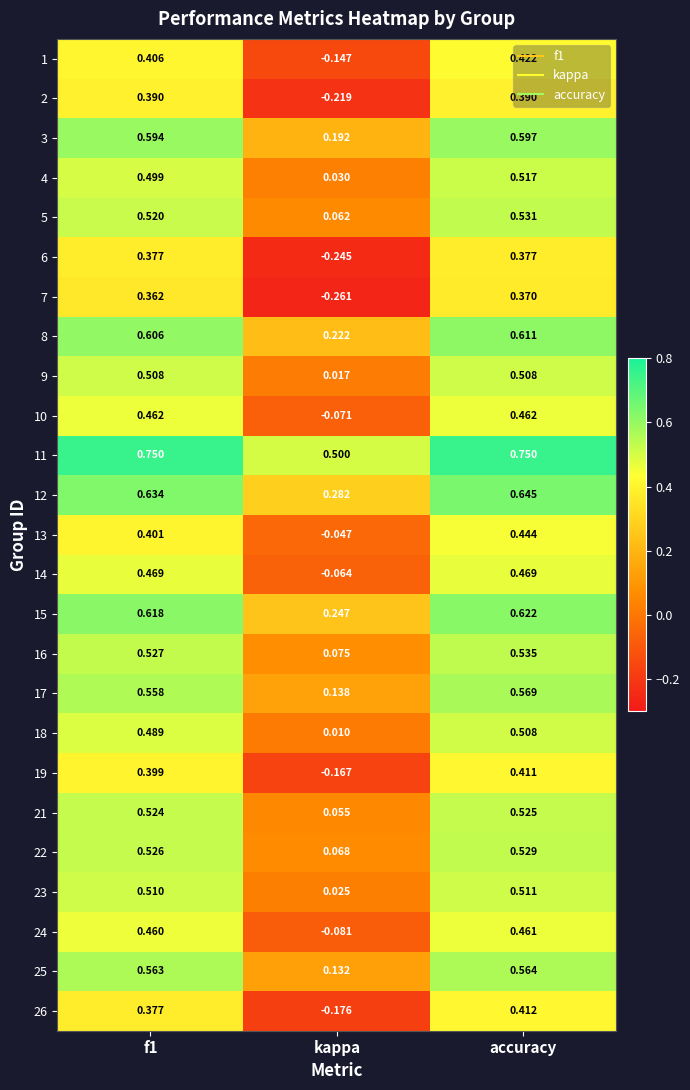

Which category has the lowest value in the 24 series?

kappa